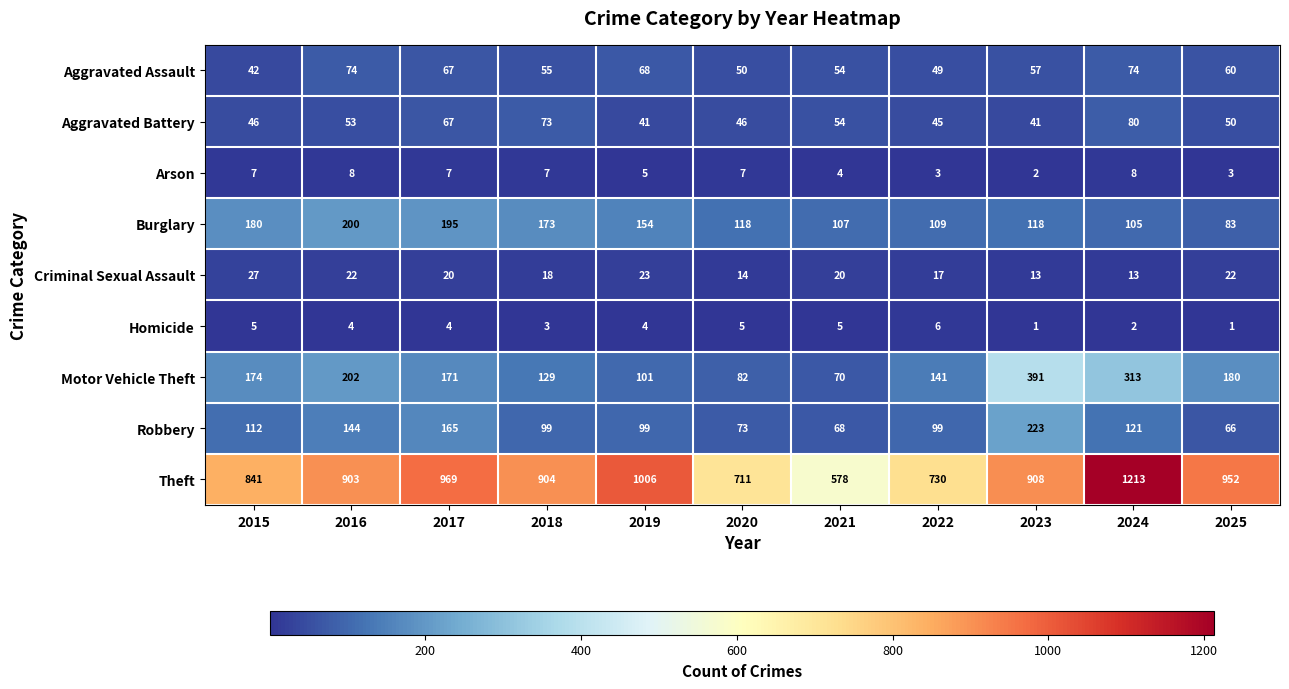

What is the difference between the maximum and minimum values in the Criminal Sexual Assault series?

14